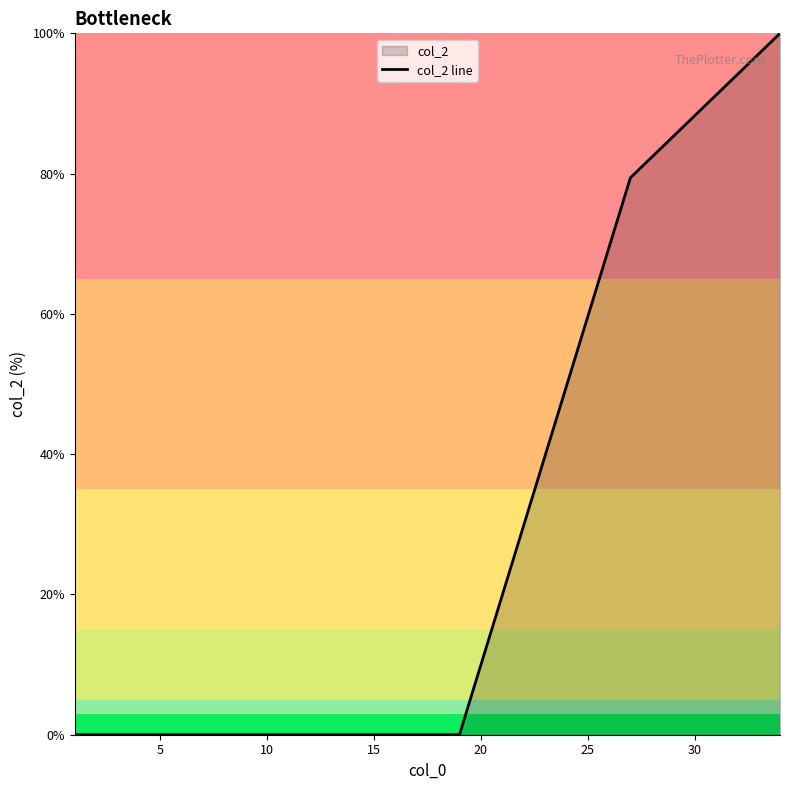

What is the difference between the maximum and minimum values?

100.0